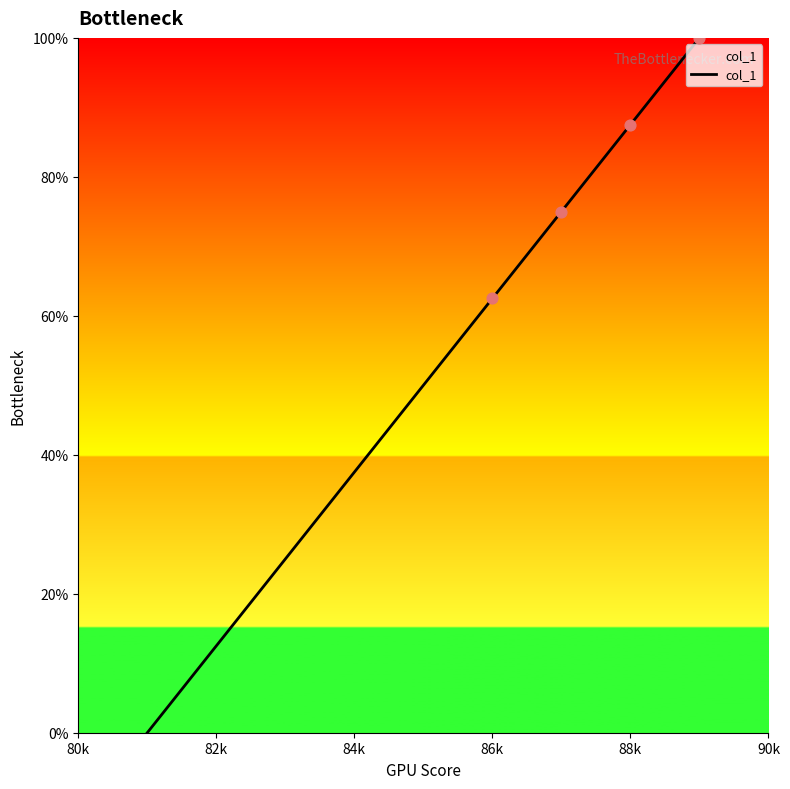

What is the difference between the maximum and minimum values?

100.0